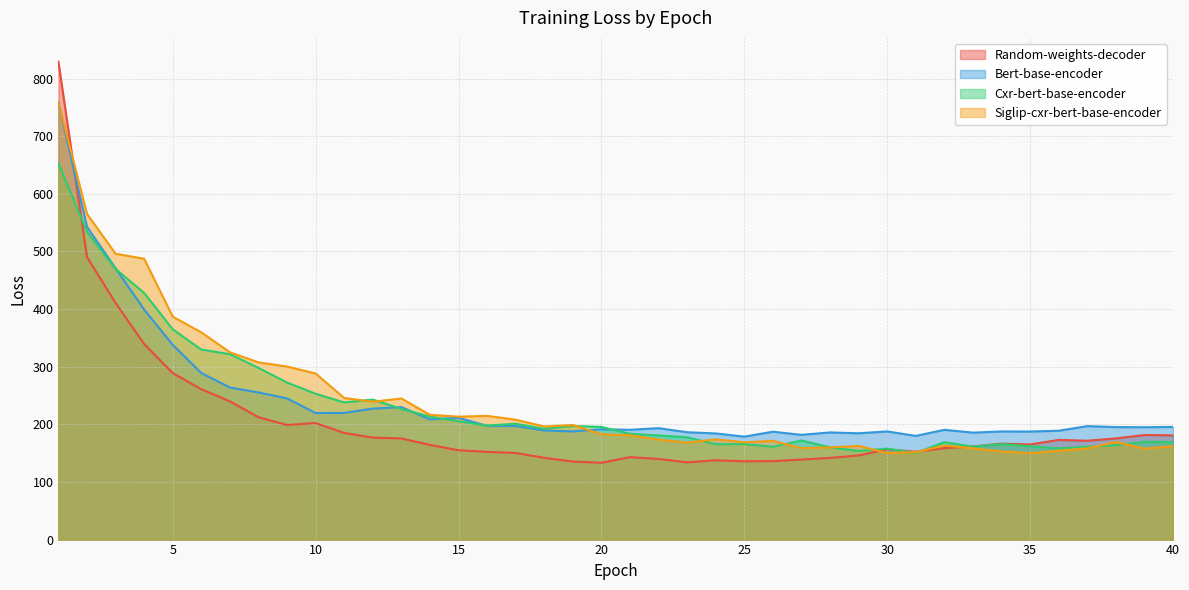

Which series changed the most between 10 and 31?

Siglip-cxr-bert-base-encoder